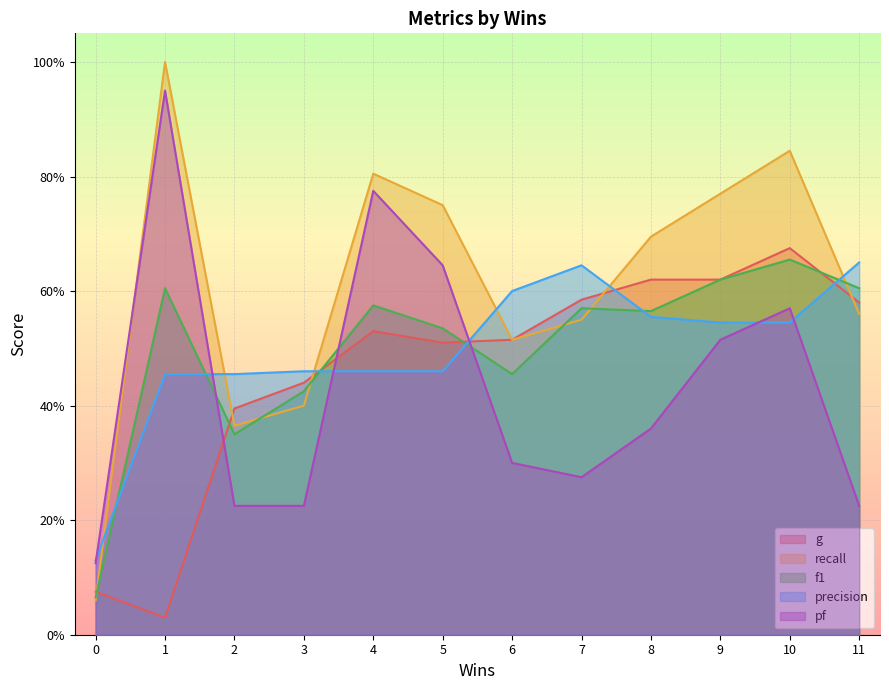

The g series shows 0.1 at 0. True or false?

False